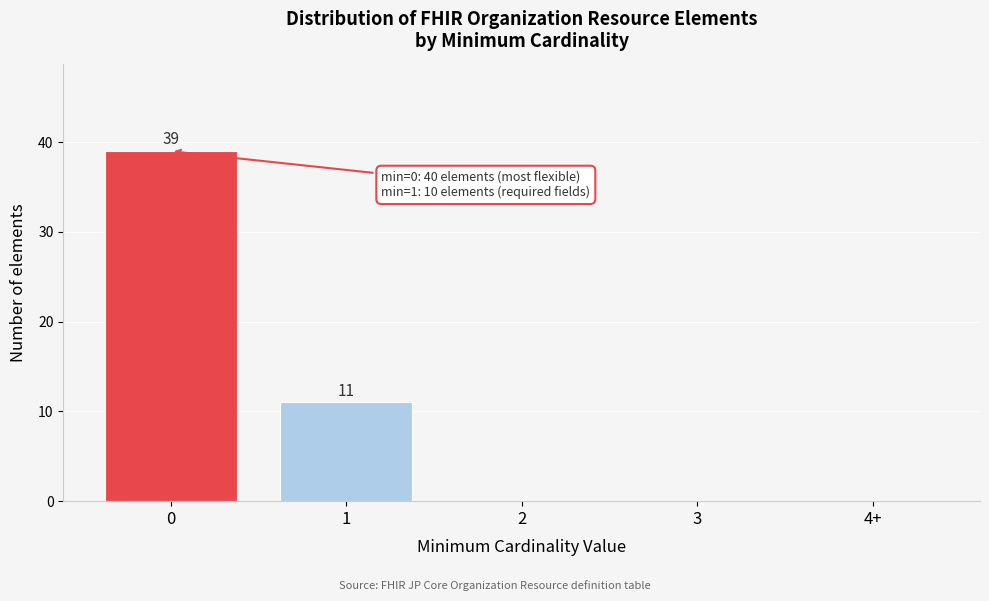

Reading left to right, extract all data points from this chart.

0=39	1=11	2=0	3=0	4+=0